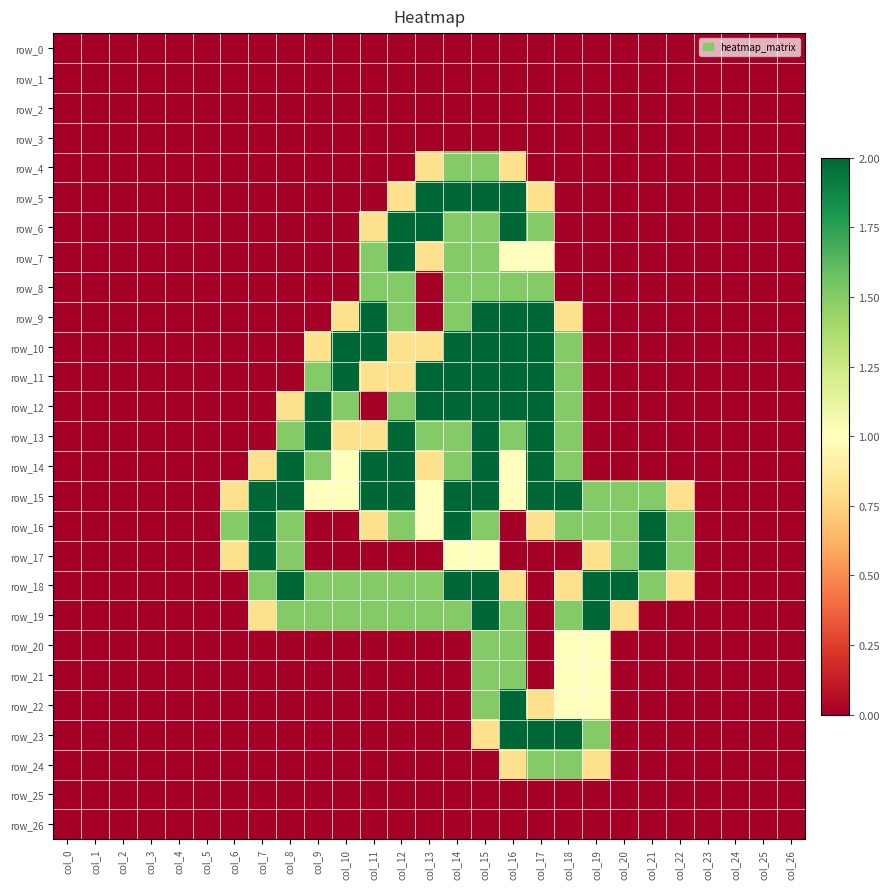

At col_12, list the series in order from smallest to largest.

row_0, row_1, row_2, row_3, row_4, row_17, row_20, row_21, row_22, row_23, row_24, row_25, row_26, row_5, row_10, row_11, row_8, row_9, row_12, row_16, row_18, row_19, row_6, row_7, row_13, row_14, row_15